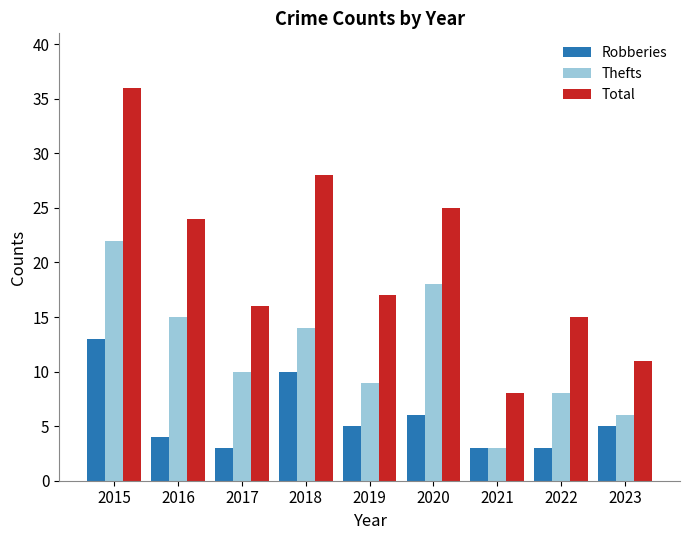

How many values in the Total series are below 17?

4